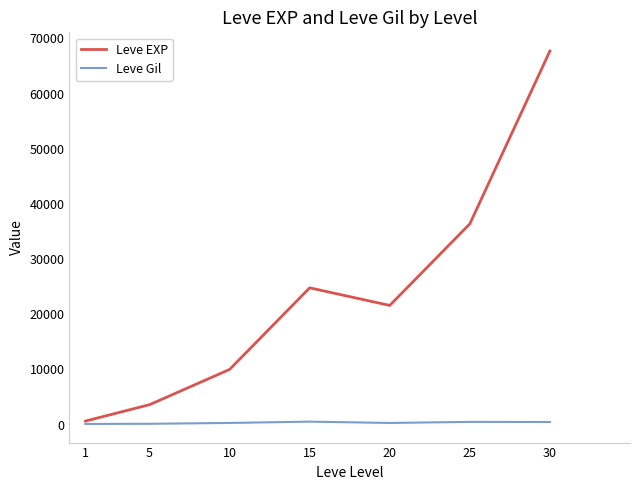

What is the difference between the Leve Gil values at 30 and 25?

22